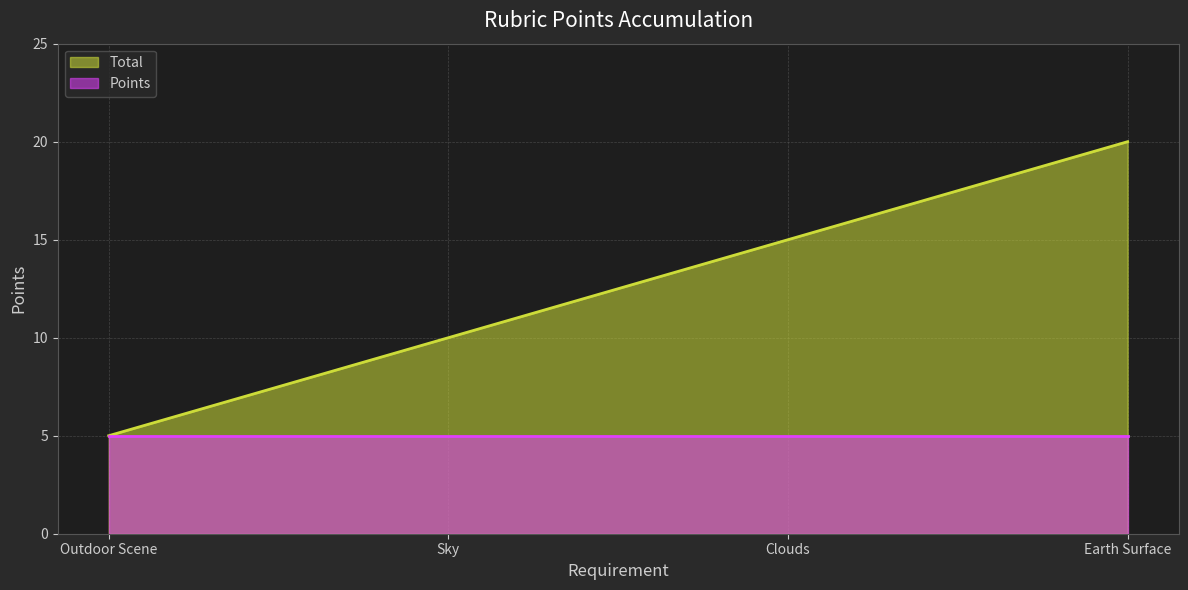

Rank the categories by value from highest to lowest.

Earth Surface, Clouds, Sky, Outdoor Scene